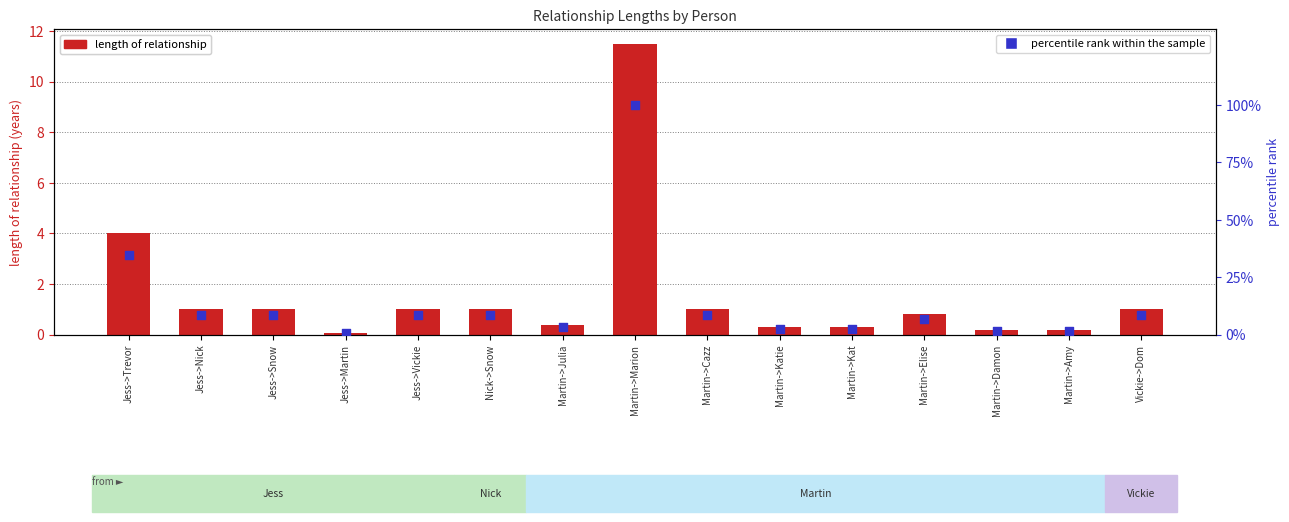

What is the total value across all series at Martin->Amy?

1.9